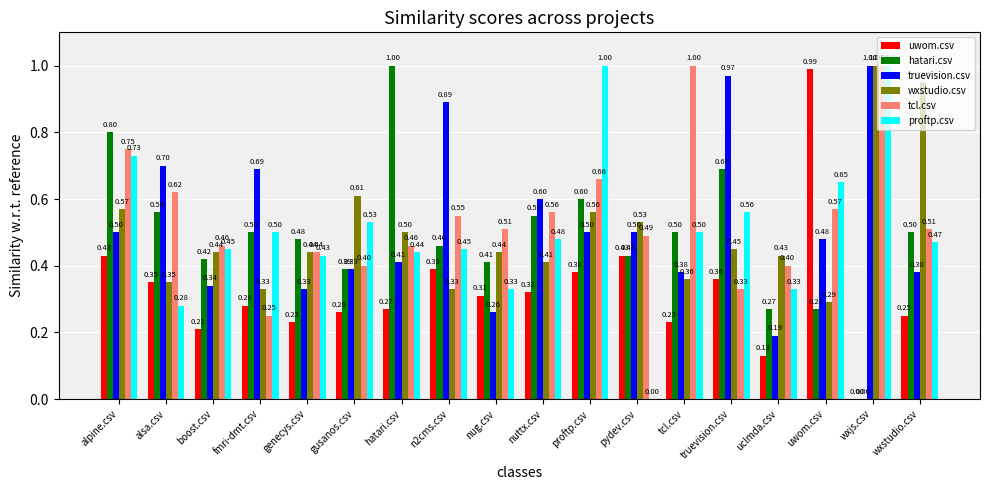

At which category is the sum across all series the highest?

wxjs.csv